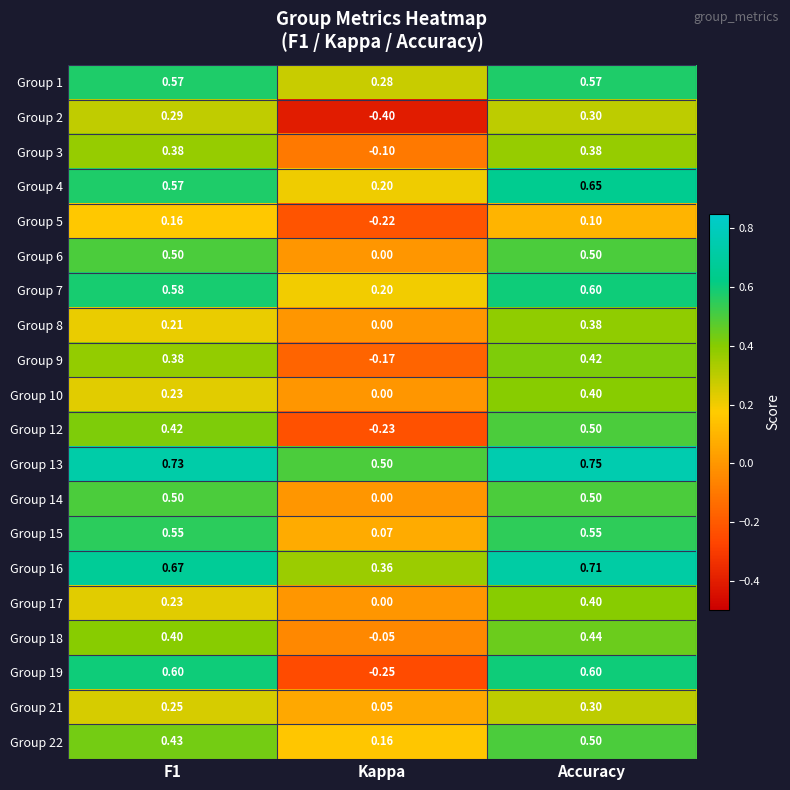

Which series changed the most between Kappa and Accuracy?

Group 19